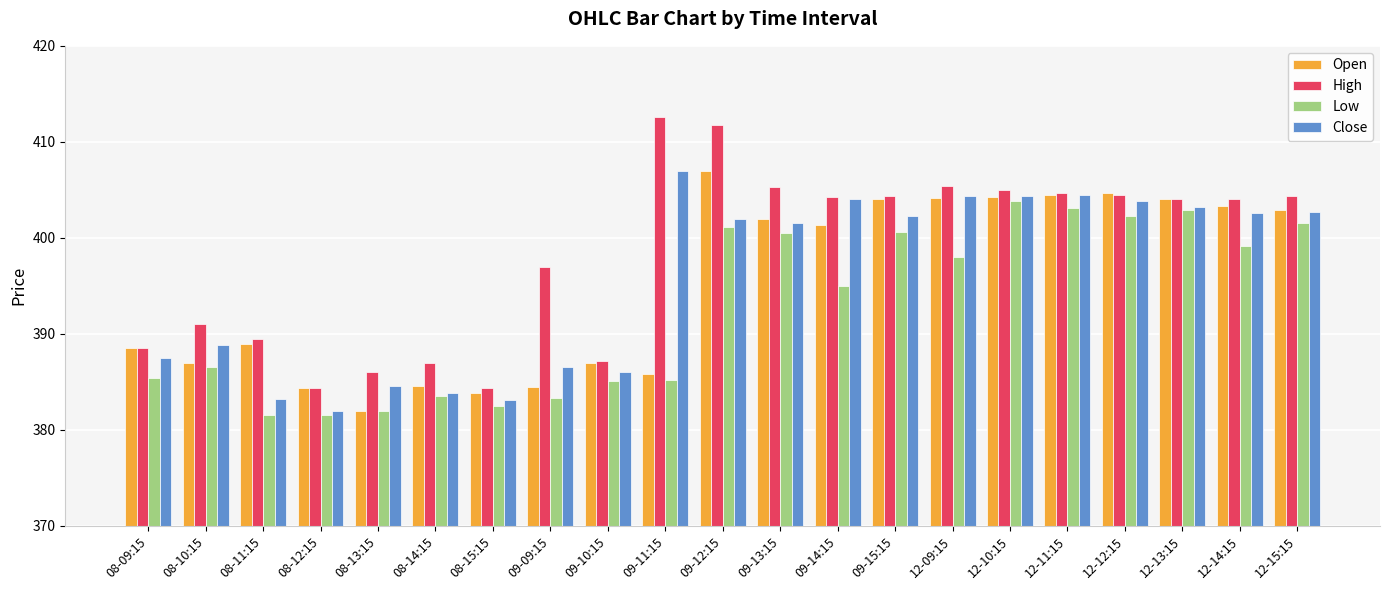

What is the minimum value for Close?

382.0